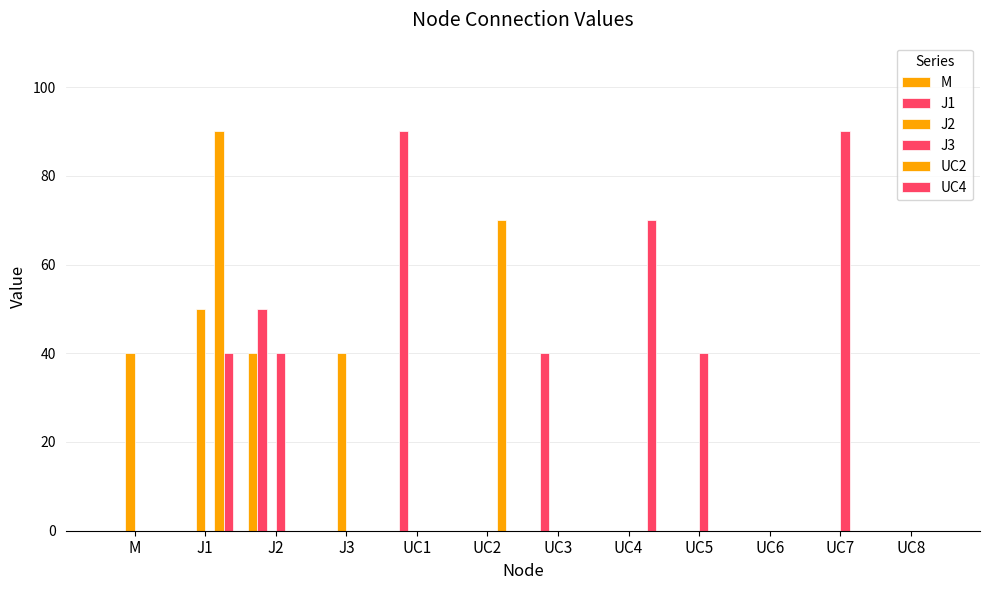

True or false: M has a value of 0 at UC3.

True